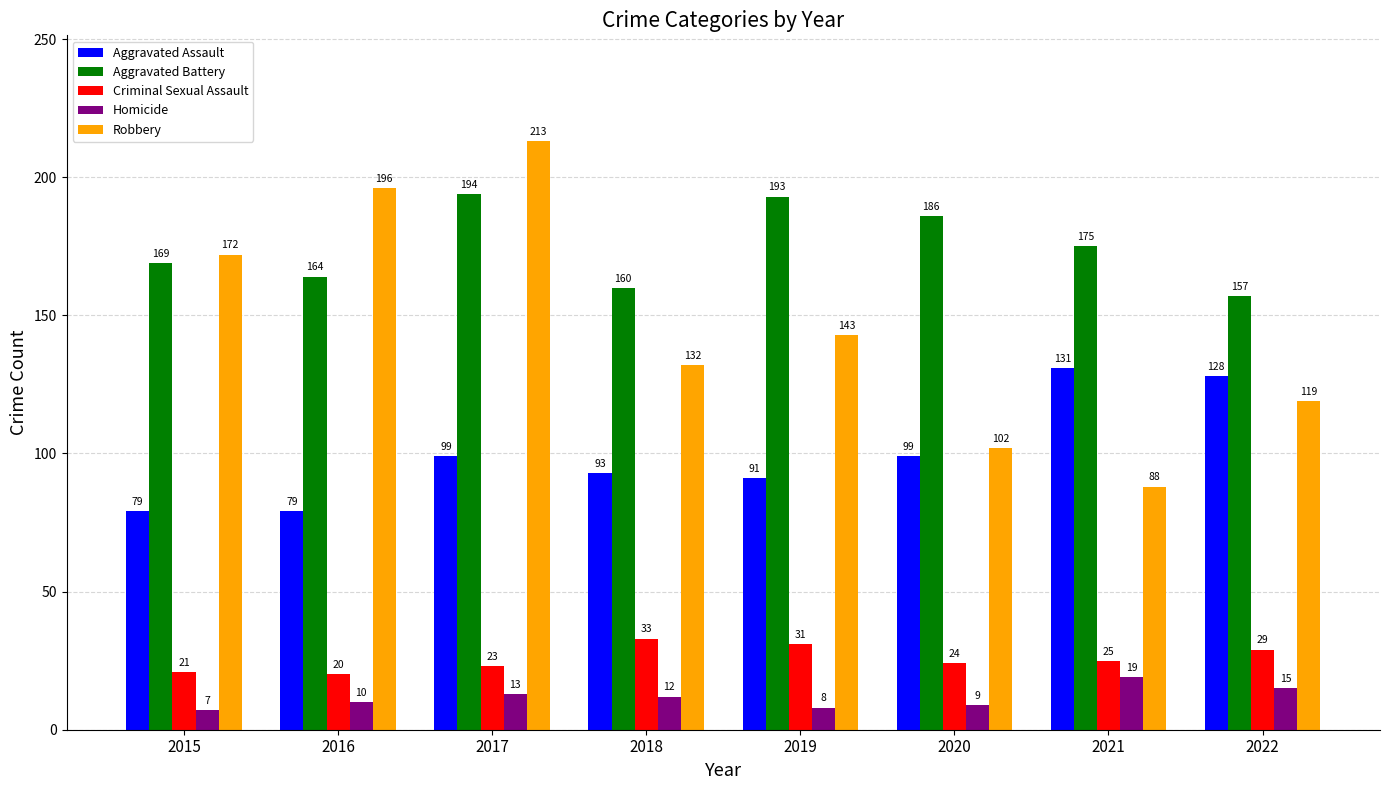

What is the approximate value of Homicide at 2016, to the nearest 10?

10